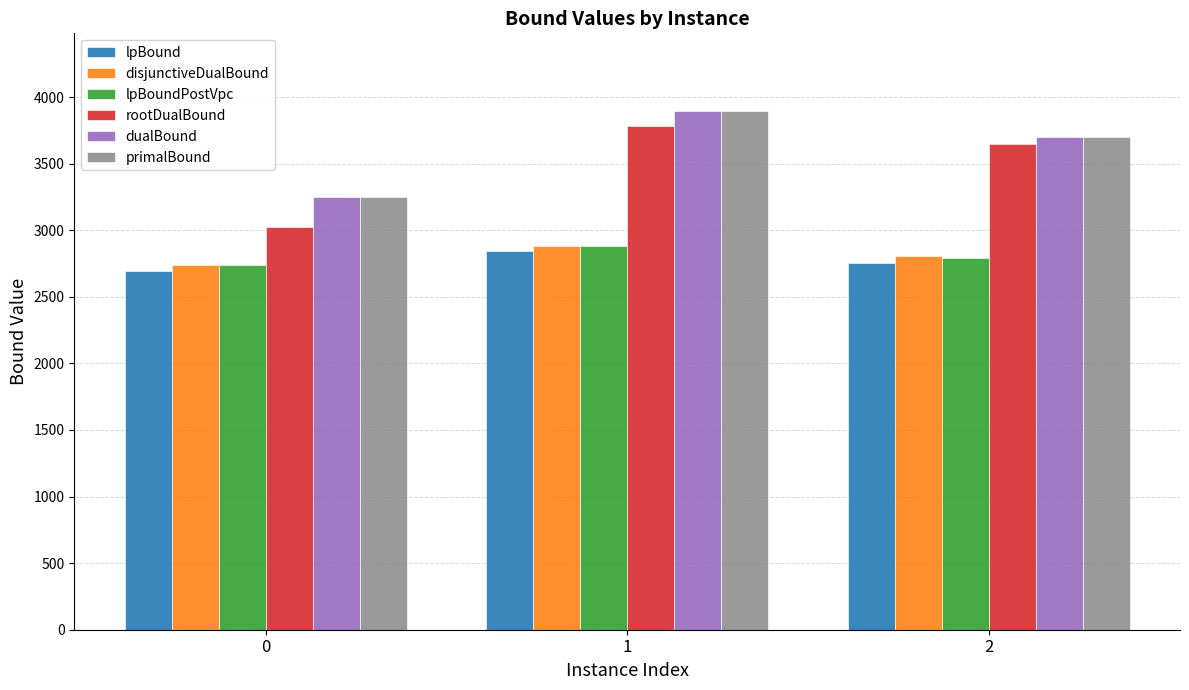

List the labels in order of primalBound value, largest first.

1, 2, 0